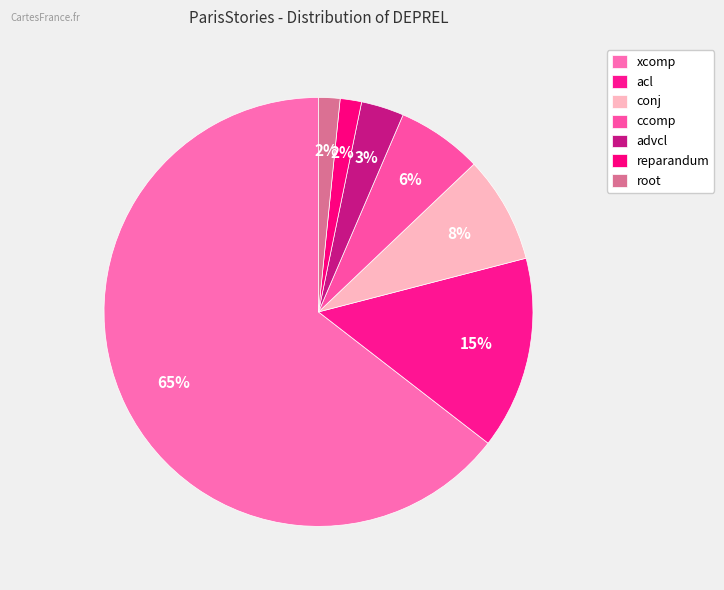

What is the ratio of the value at advcl to the value at xcomp?

0.1